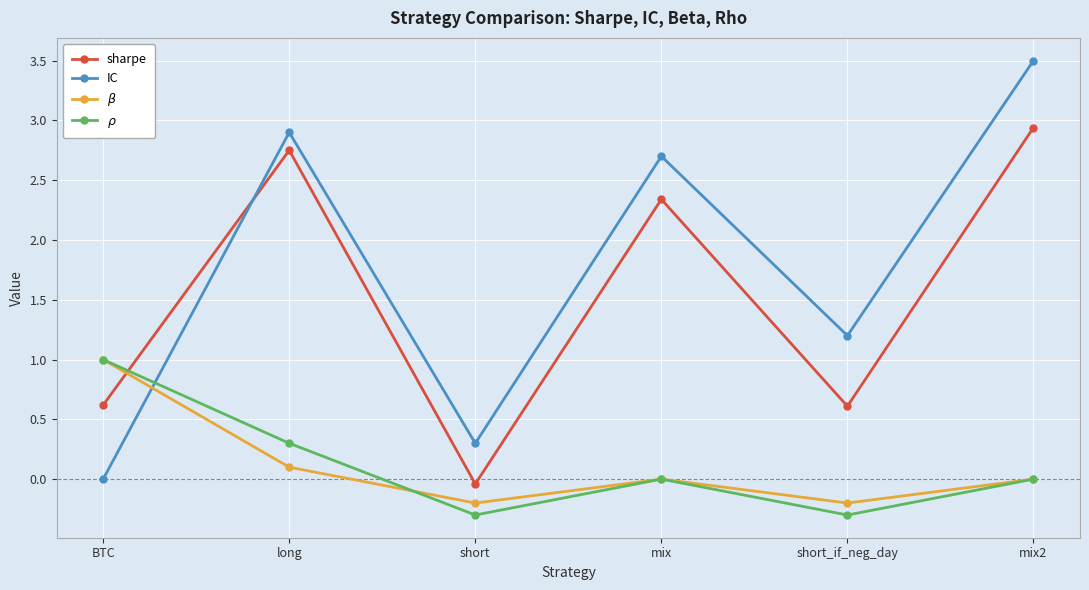

The value of sharpe at short_if_neg_day is 0.6. True or false?

True